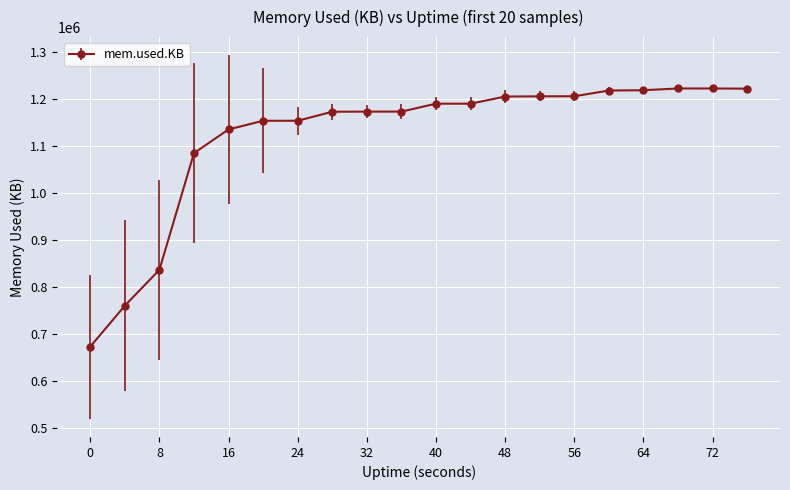

What is the smallest value displayed?

673152